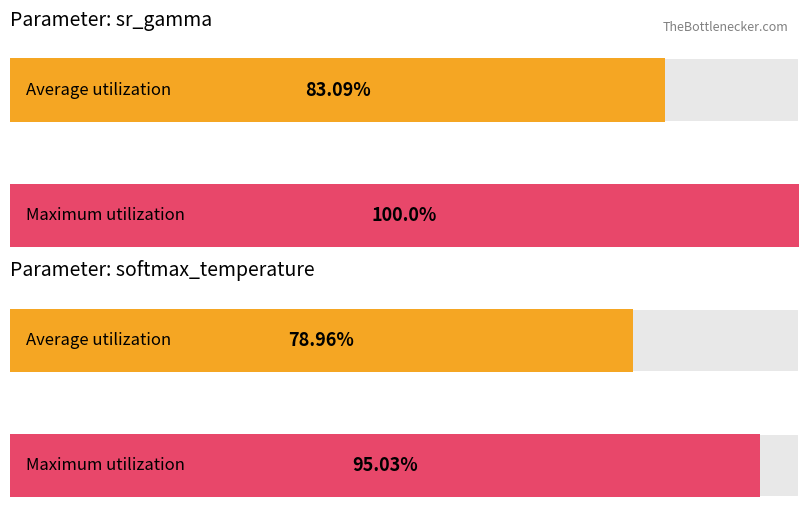

Is it true that Average utilization equals 5.7 at Run 8?

False